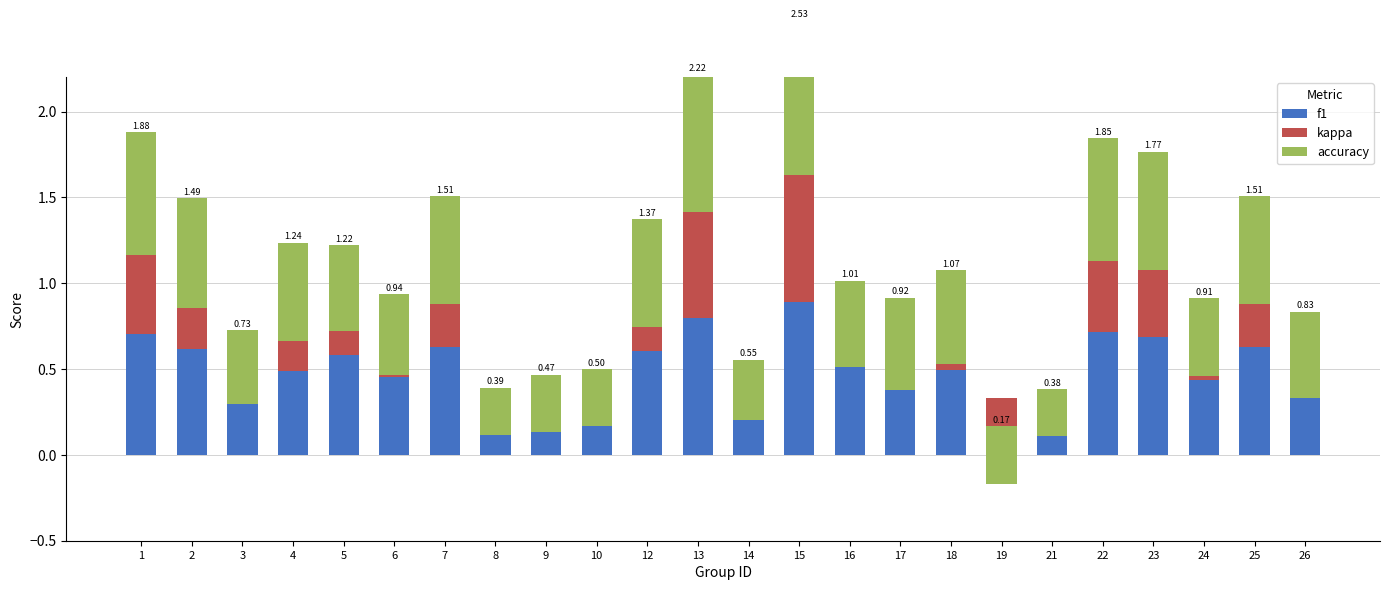

What is the value of the kappa bar at the 2nd from the left?

0.2